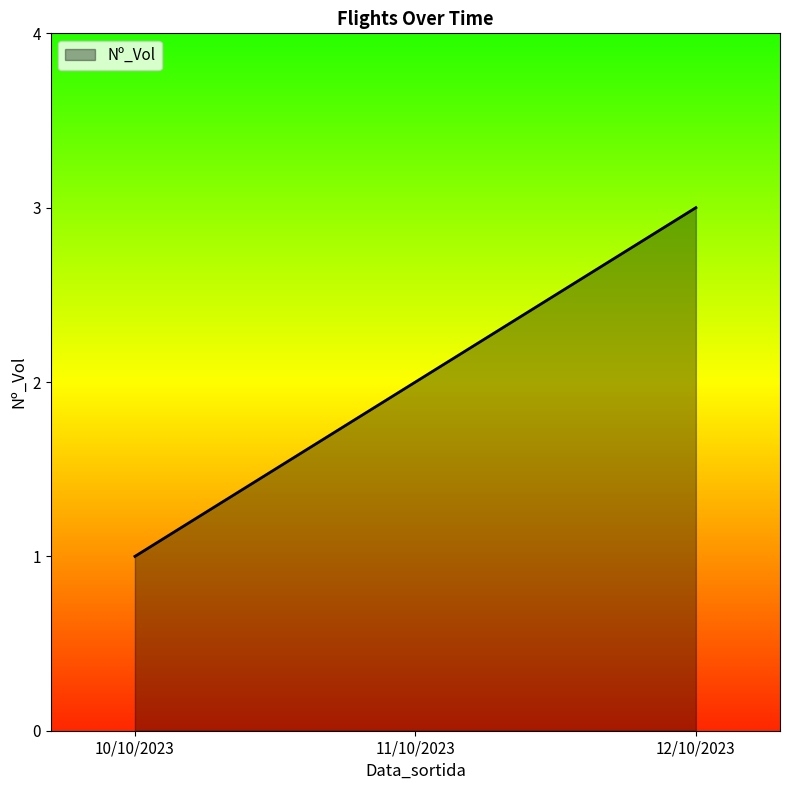

How many distinct data groups are displayed?

1